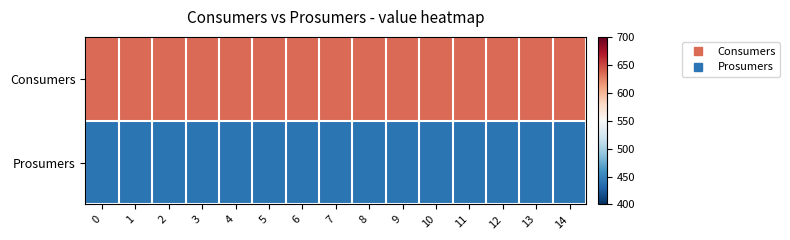

What is the total value across all series at 14?

1075